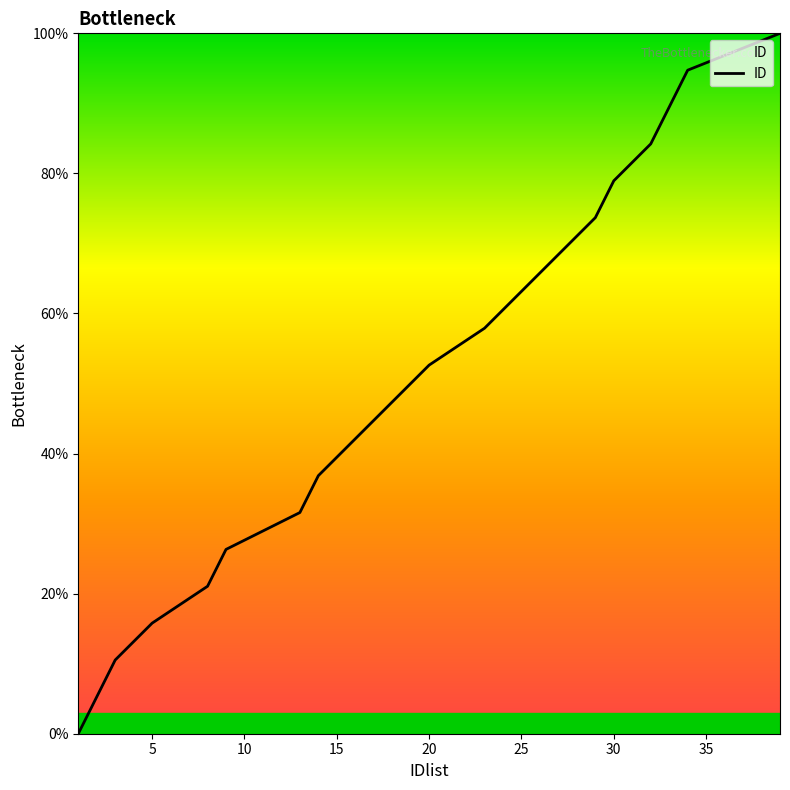

True or false: there are more than 1 points higher than both neighbors.

False